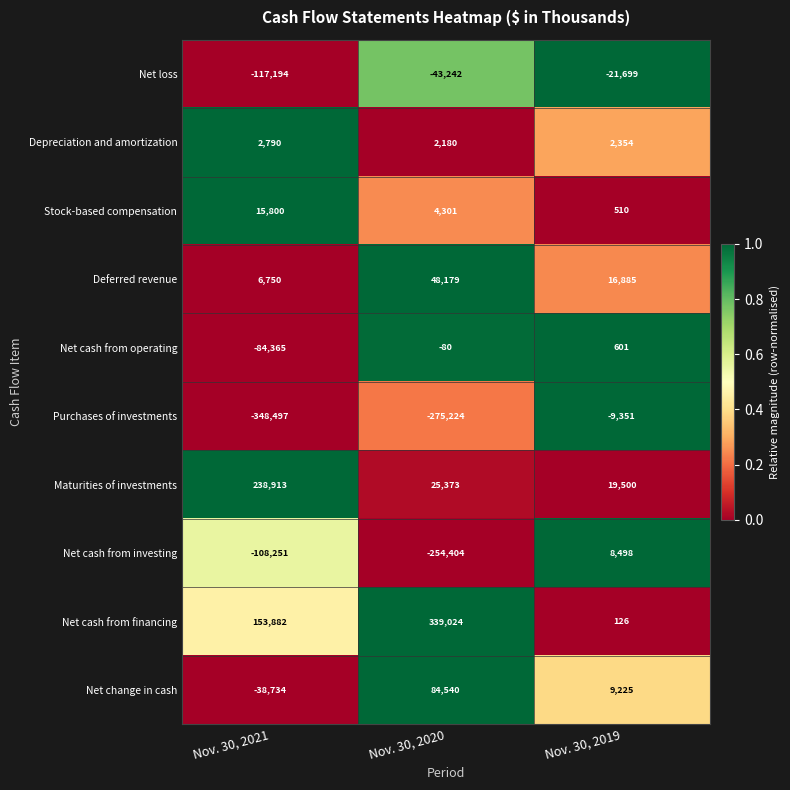

List the series in order of their peak value, highest first.

Net cash from financing, Maturities of investments, Net change in cash, Deferred revenue, Stock-based compensation, Net cash from investing, Depreciation and amortization, Net cash from operating, Purchases of investments, Net loss